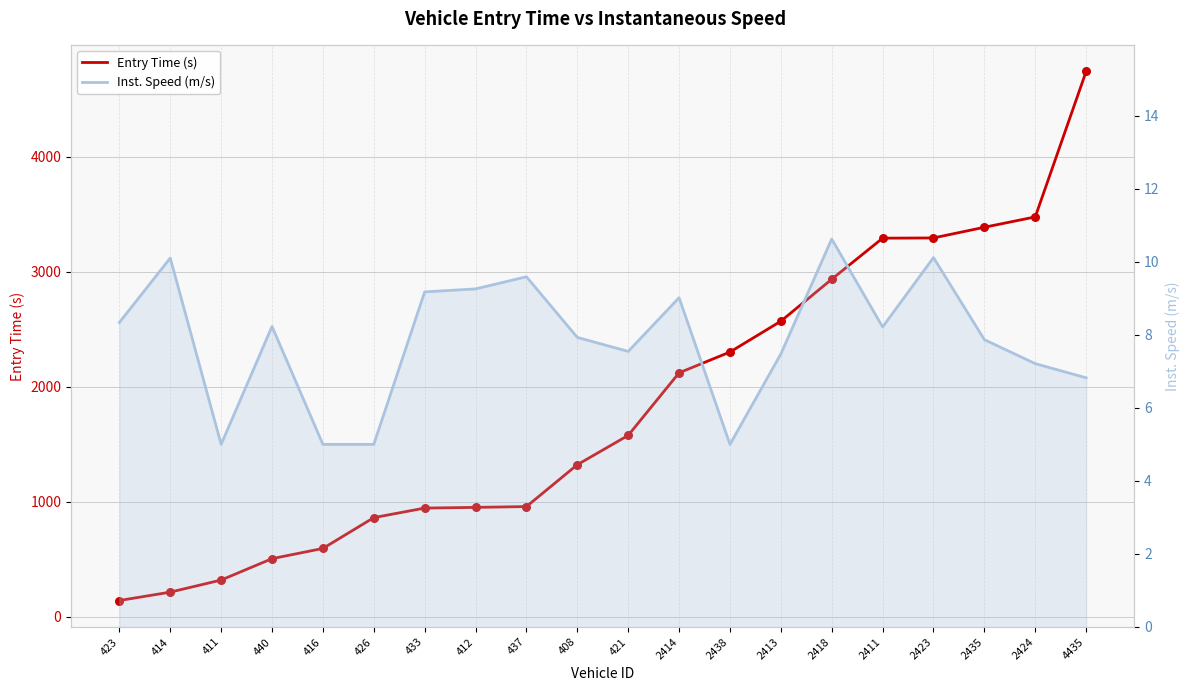

Is the value of Inst. Speed (m/s) at 2423 greater than the value of Entry Time (s) at 412?

No